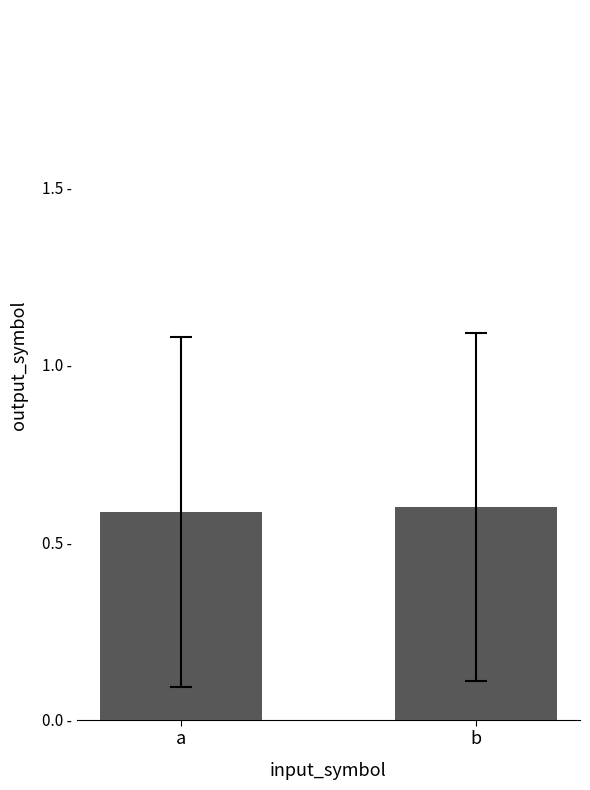

Does the chart contain any negative values?

No